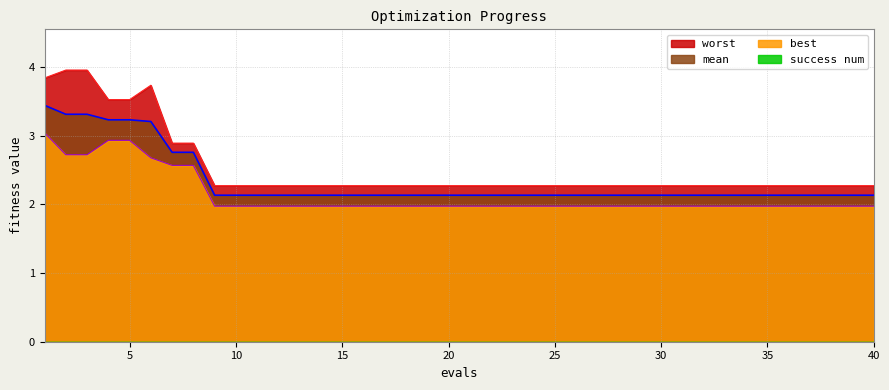

What value does the worst series have at 15?

2.3